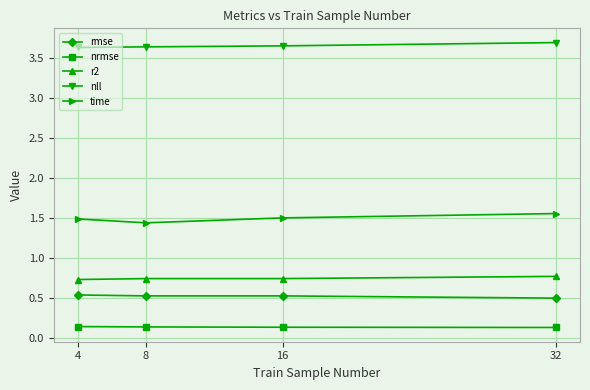

Read the r2 value at 8.

0.7